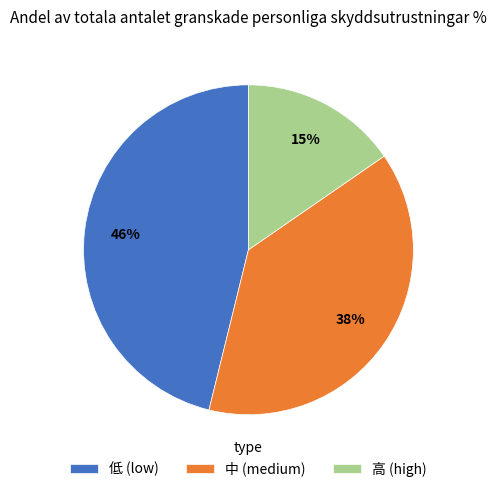

What percentage is the 低 (low) slice, to the nearest percent?

46%